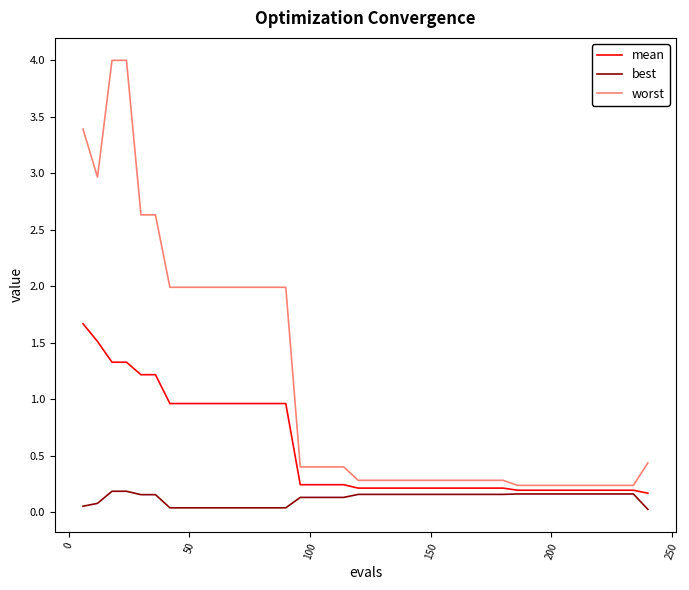

Which series has the largest total across all categories?

worst